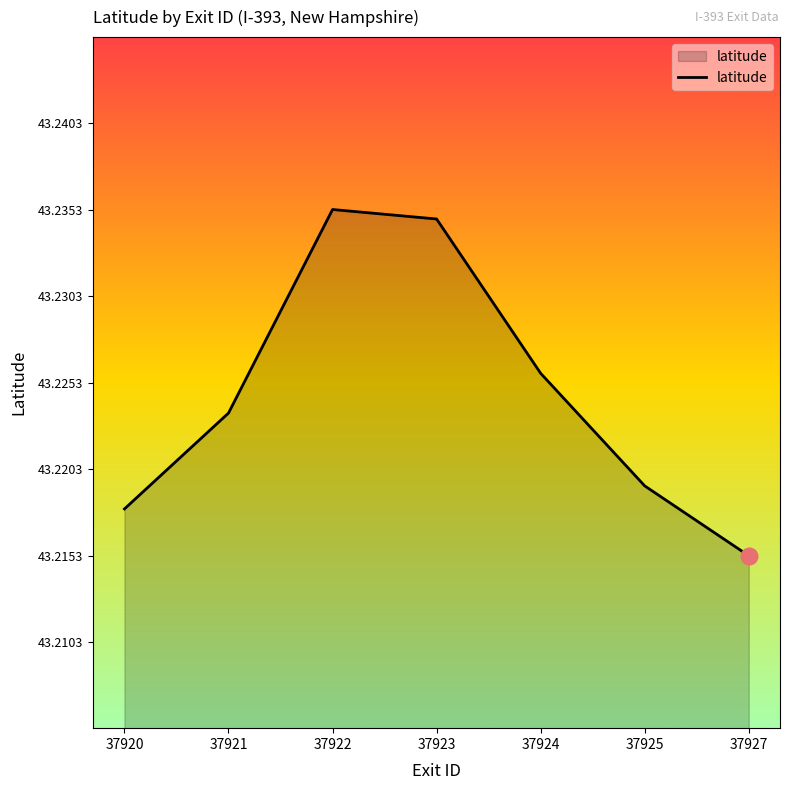

Where is the data nearest to the value 43?

37927